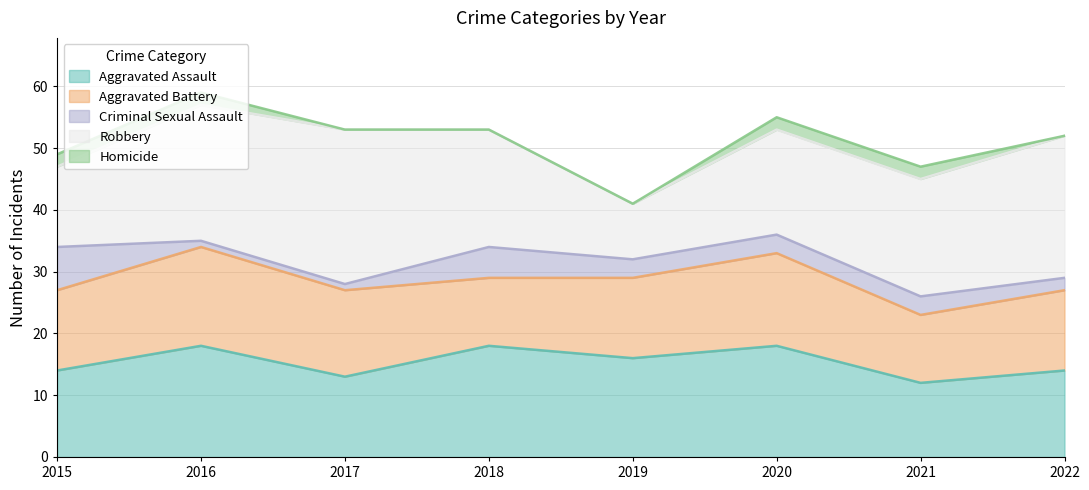

Which category has the highest value in the Robbery series?

2017